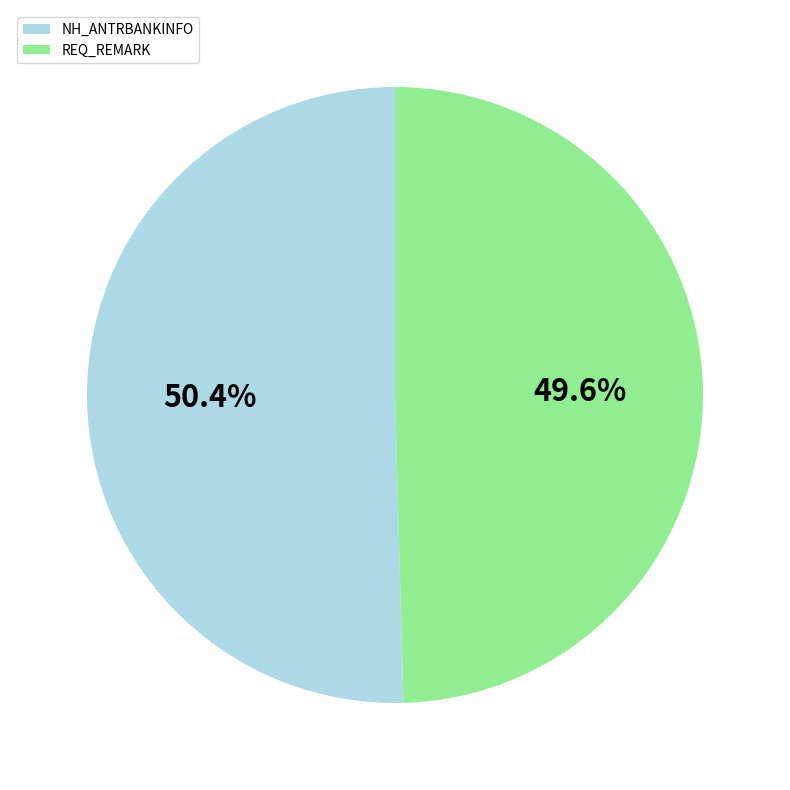

To the nearest percent, what is the difference between the largest and smallest slice percentages?

1%